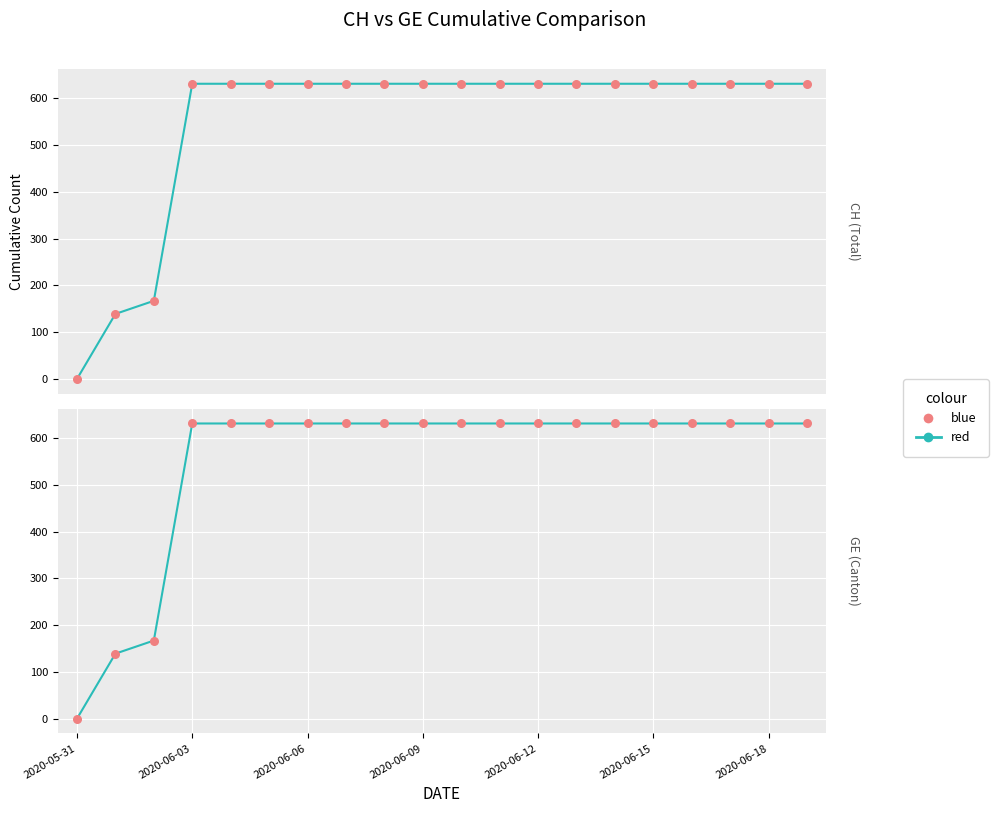

Which series has the largest total across all categories?

red